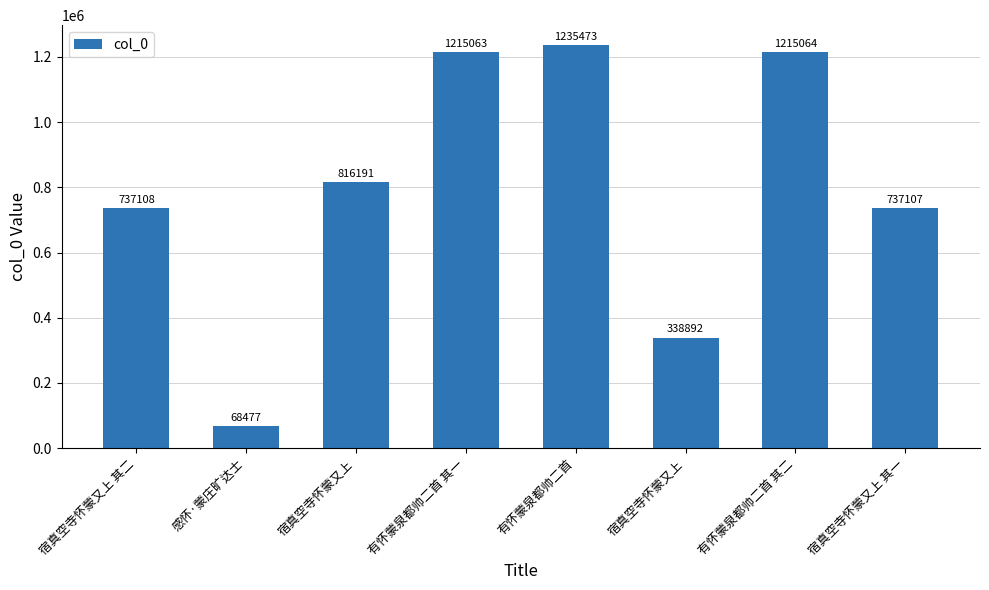

True or false: the data shows 816191 at 宿真空寺怀蒙又上.

True